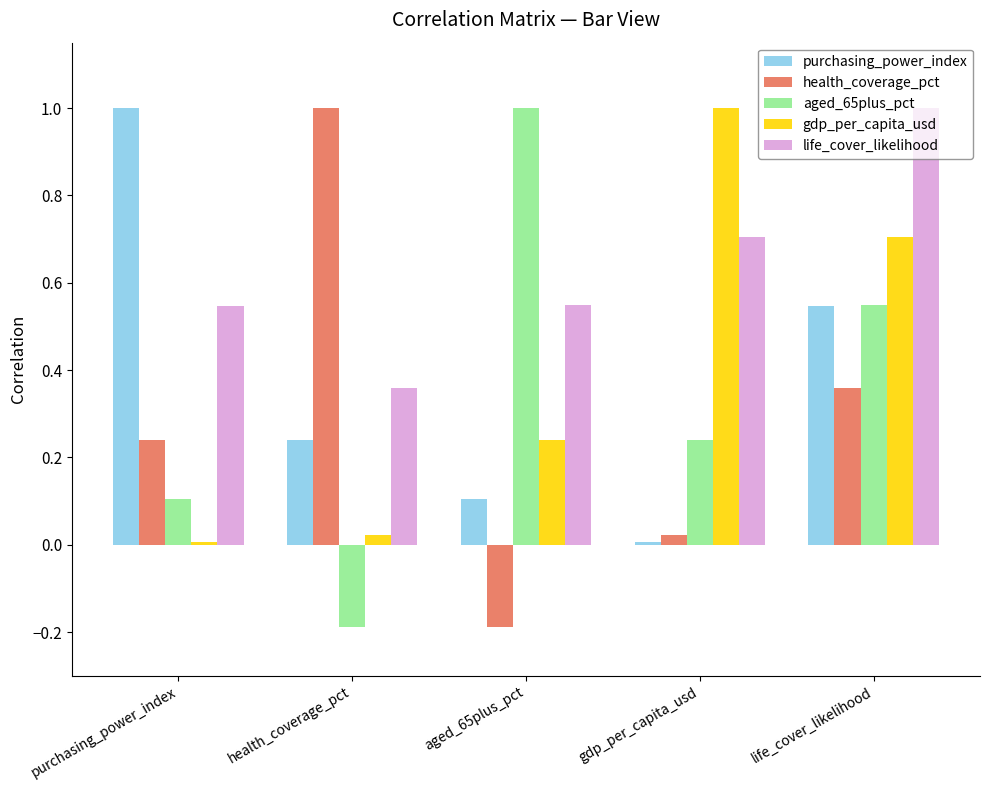

What is the average value of the aged_65plus_pct series?

0.3